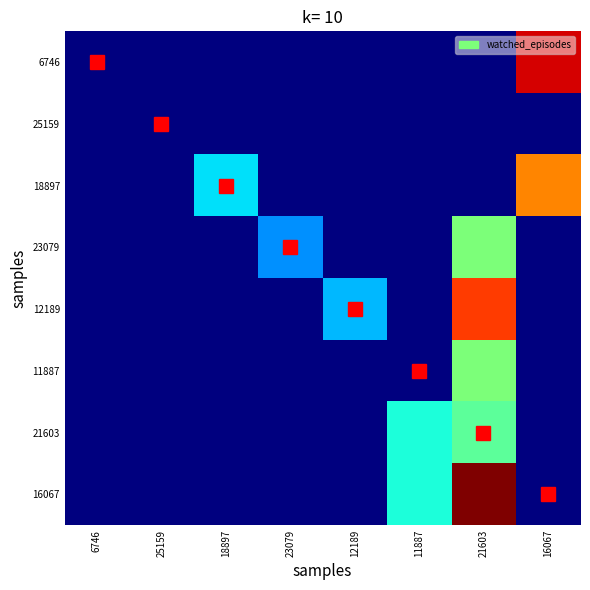

Which label corresponds to the smallest value in the chart?

6746